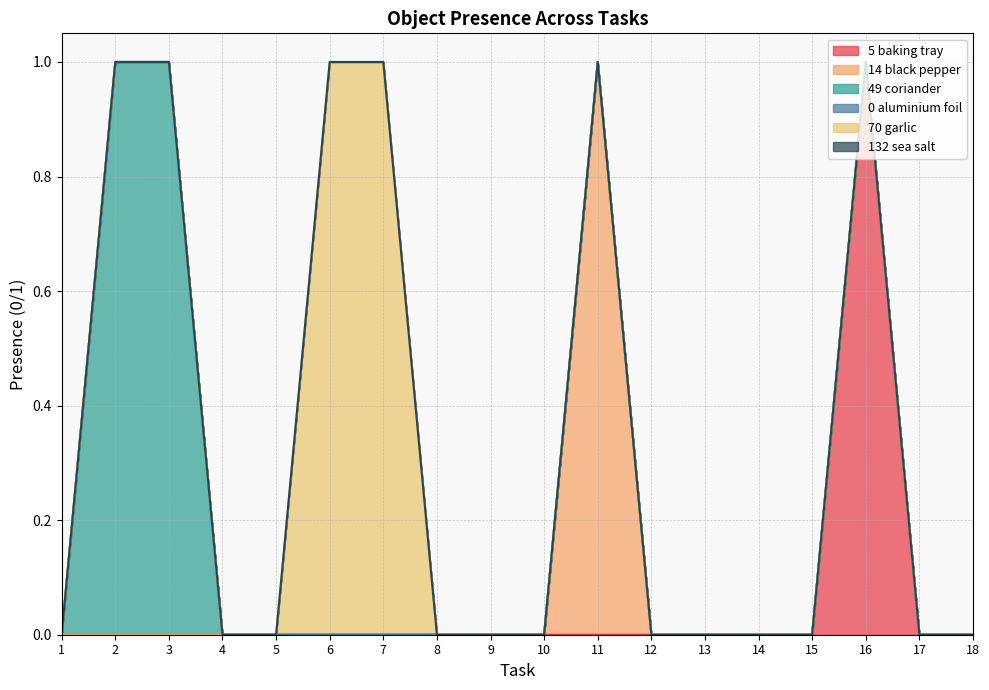

How many positive values does the Object_5_baking tray series have?

1